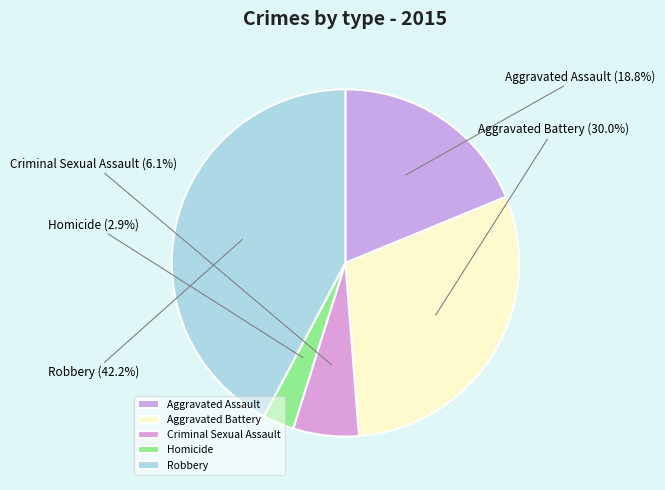

The Criminal Sexual Assault slice represents 1% of the pie. True or false?

False